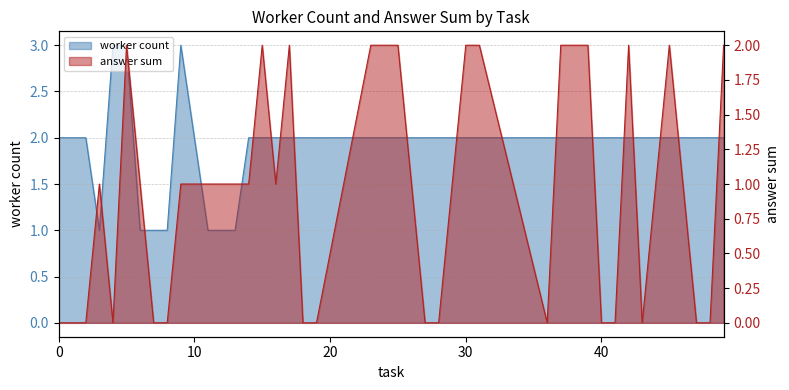

The answer_sum series shows 1 at 18. True or false?

False